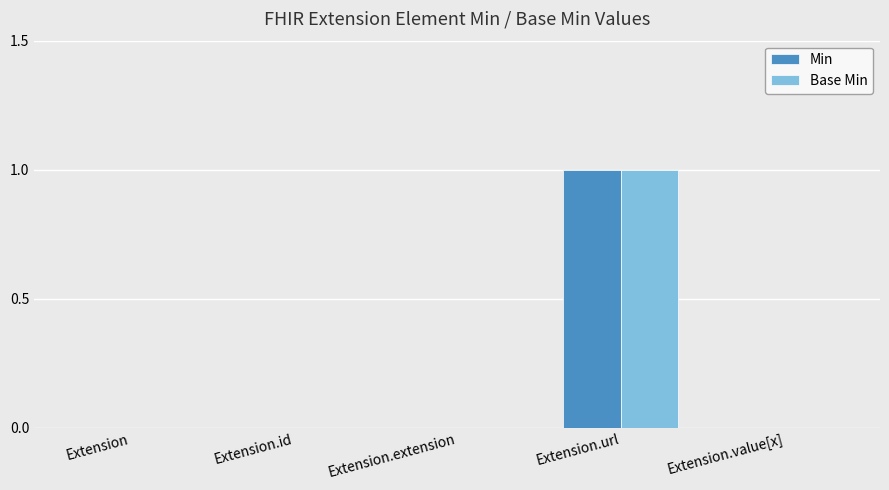

At which label does Min reach its peak?

Extension.url